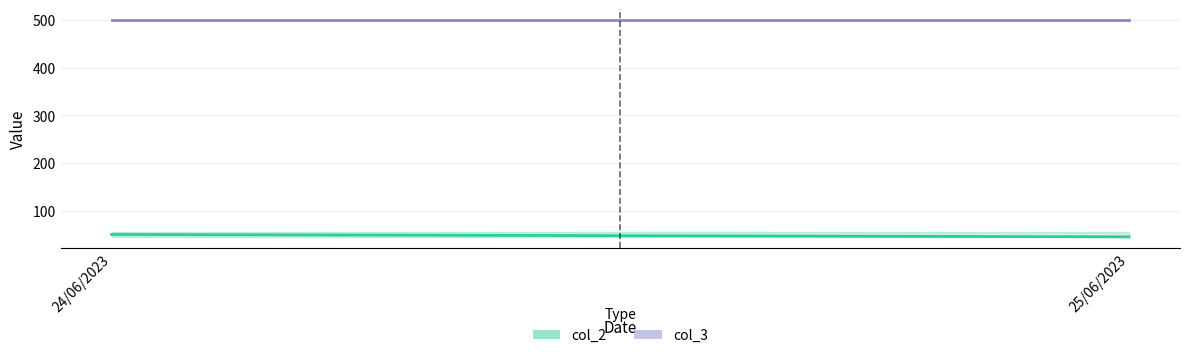

What is the approximate value of col_3_upper at 24/06/2023?

500